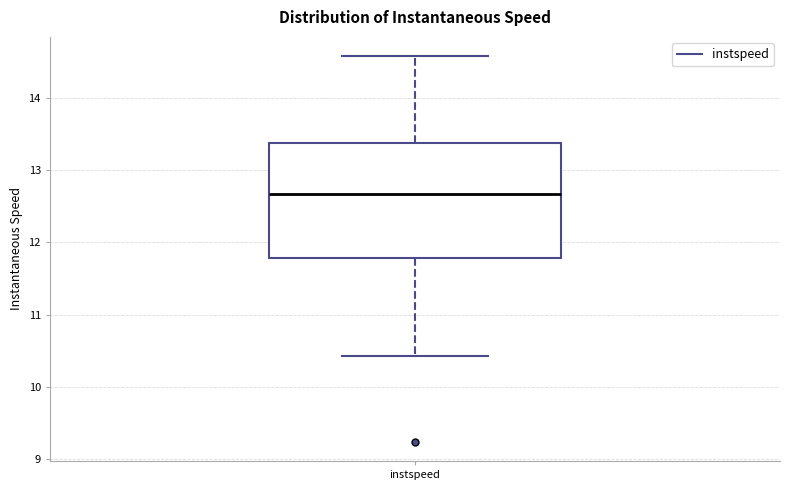

Read this box plot against the y-axis: the position of the median line, the range covered by the box, and the ends of both whiskers. The values are not printed on the chart, so give them approximately, as read against the axis.

median 12.7, box 11.8 to 13.4, whiskers 10.4 to 14.6